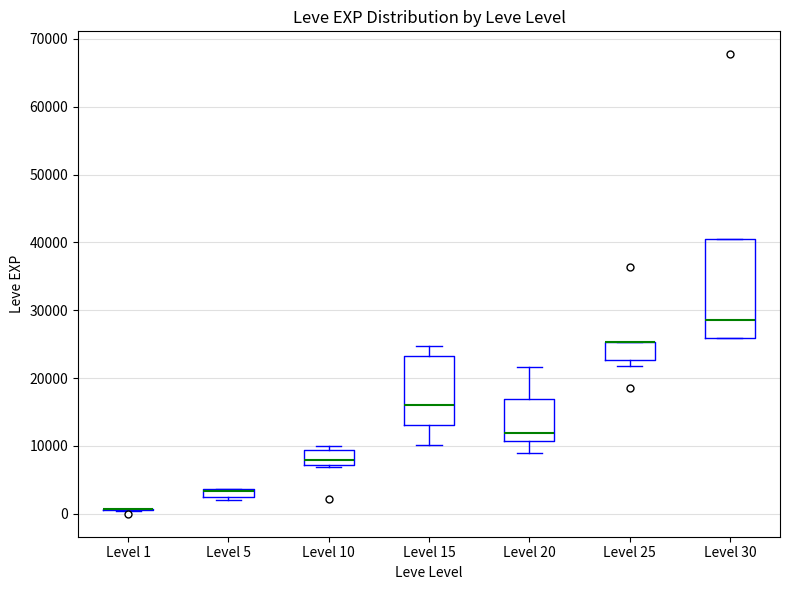

Which box is the tallest, from its lower edge to its upper edge?

Level 30